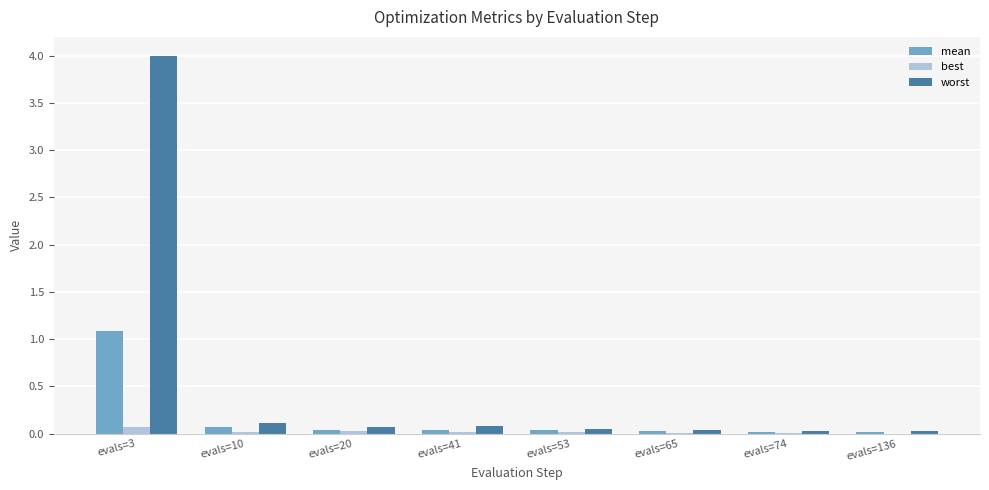

How many groups of bars are there?

8